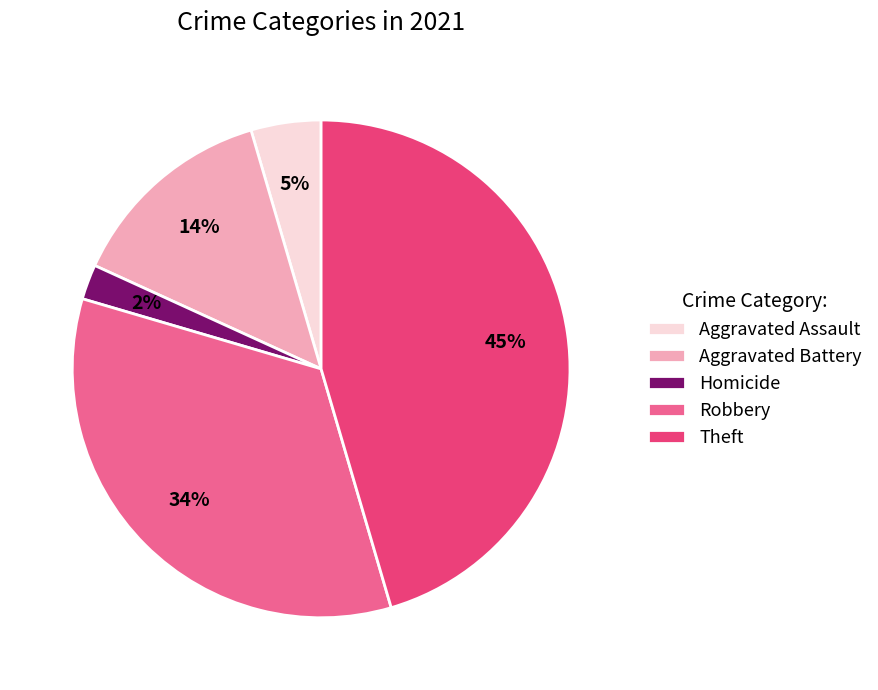

Is there a majority slice in this chart?

No